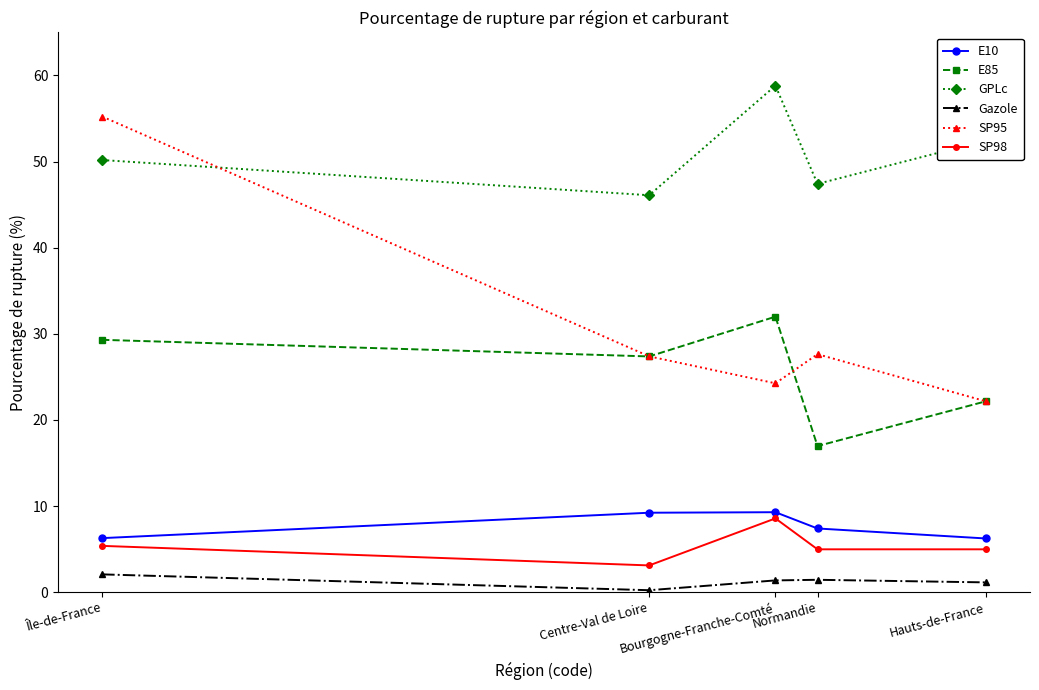

True or false: SP95 and E85 intersect in this chart.

True